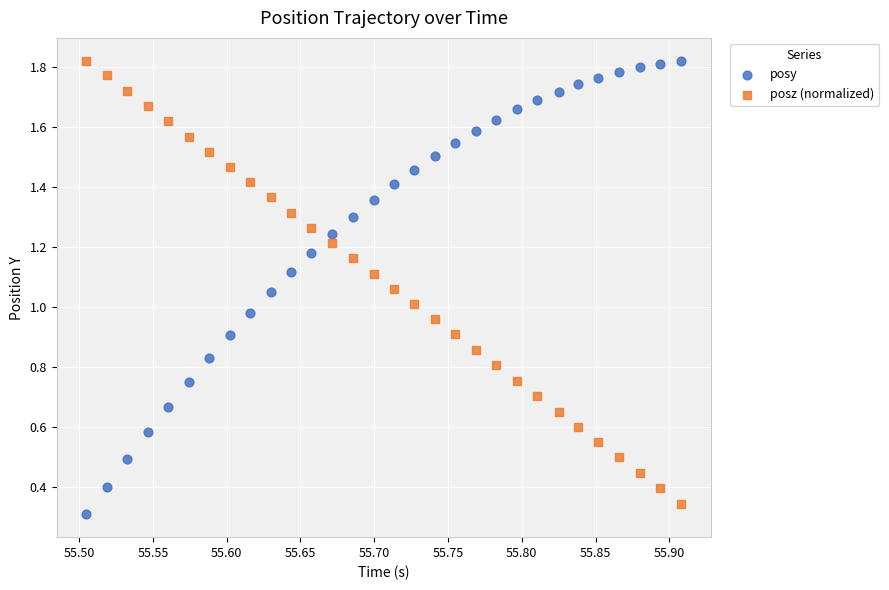

What are all the series names shown in the legend?

posy, posz (normalized)